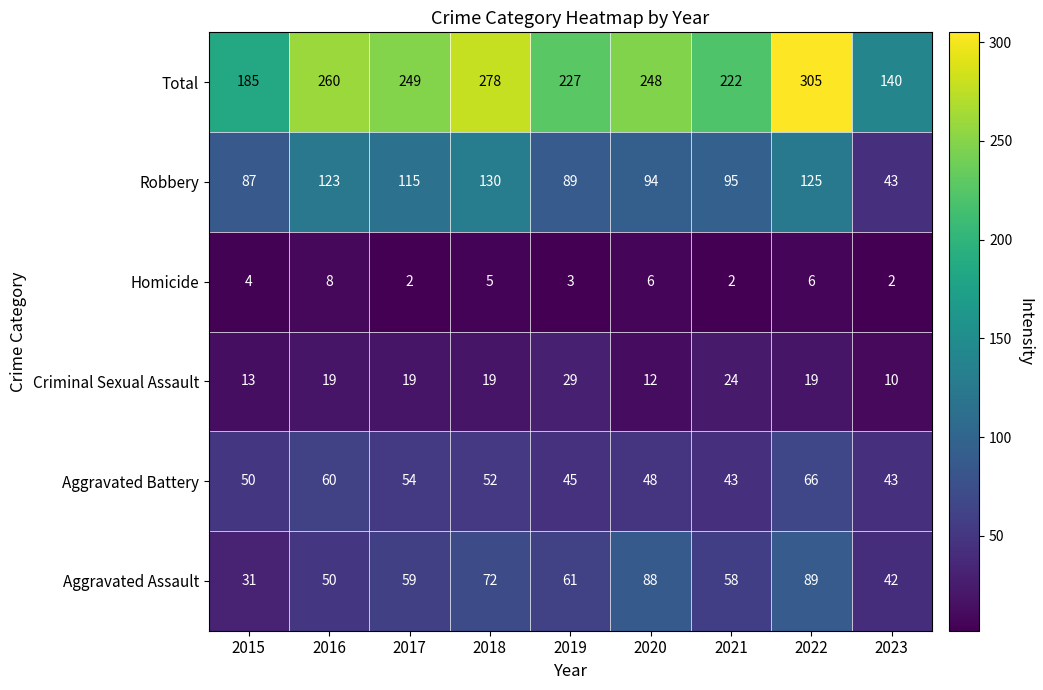

Rank the series by their maximum value, from lowest to highest.

Homicide, Criminal Sexual Assault, Aggravated Battery, Aggravated Assault, Robbery, Total